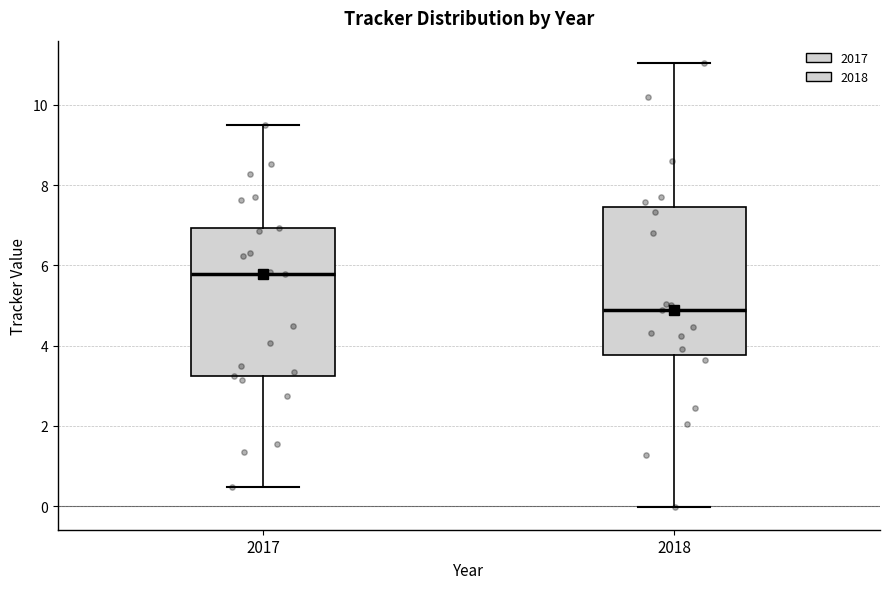

Reading left to right, transcribe this box plot: for each box, give where its median line is, the range the box spans, and where its two whiskers end, as read against the y-axis. The values are not printed on the chart, so give them approximately, as read against the axis.

2017: median 5.8, box 3.2 to 7.0, whiskers 0.4 to 9.4
2018: median 4.8, box 3.8 to 7.4, whiskers 0.0 to 11.0